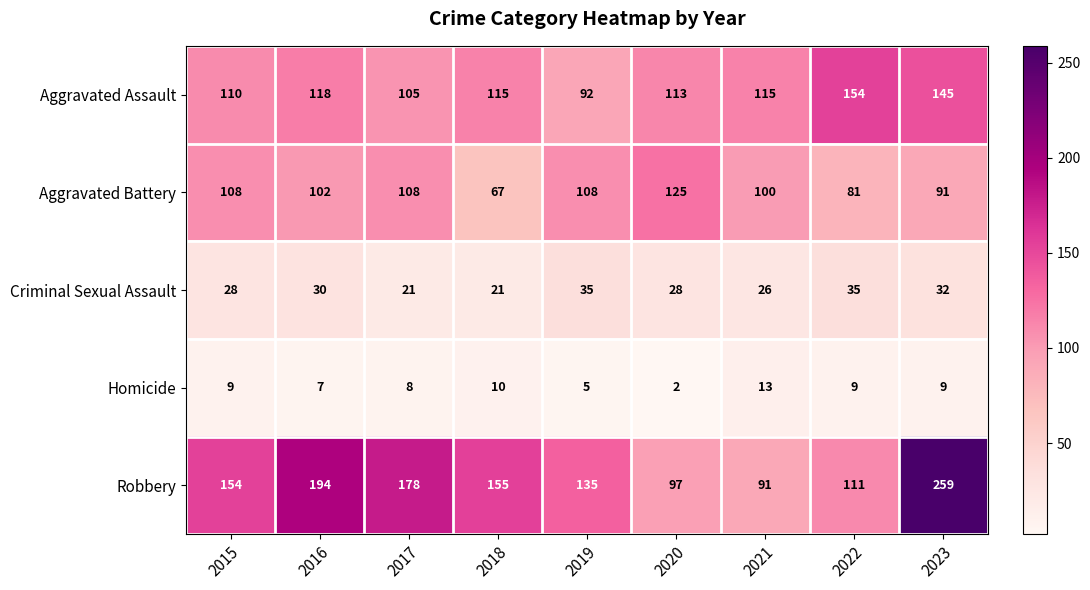

Rank the series at 2021 from highest to lowest value.

Aggravated Assault, Aggravated Battery, Robbery, Criminal Sexual Assault, Homicide